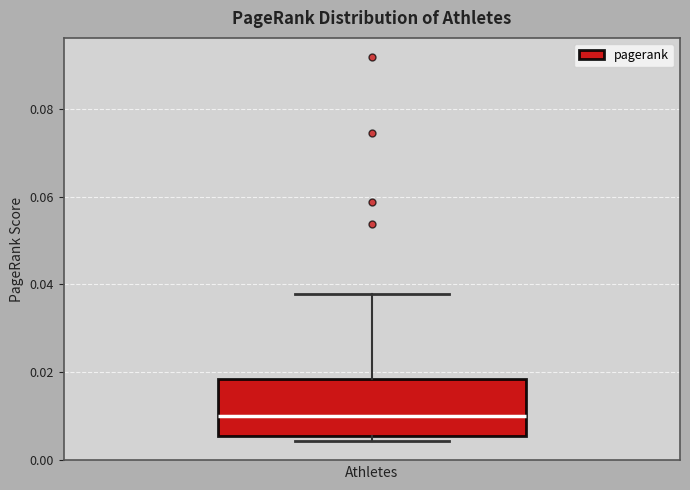

Where is the upper edge of the box on the y-axis? The values are not printed on the chart, so give them approximately, as read against the axis.

0.018